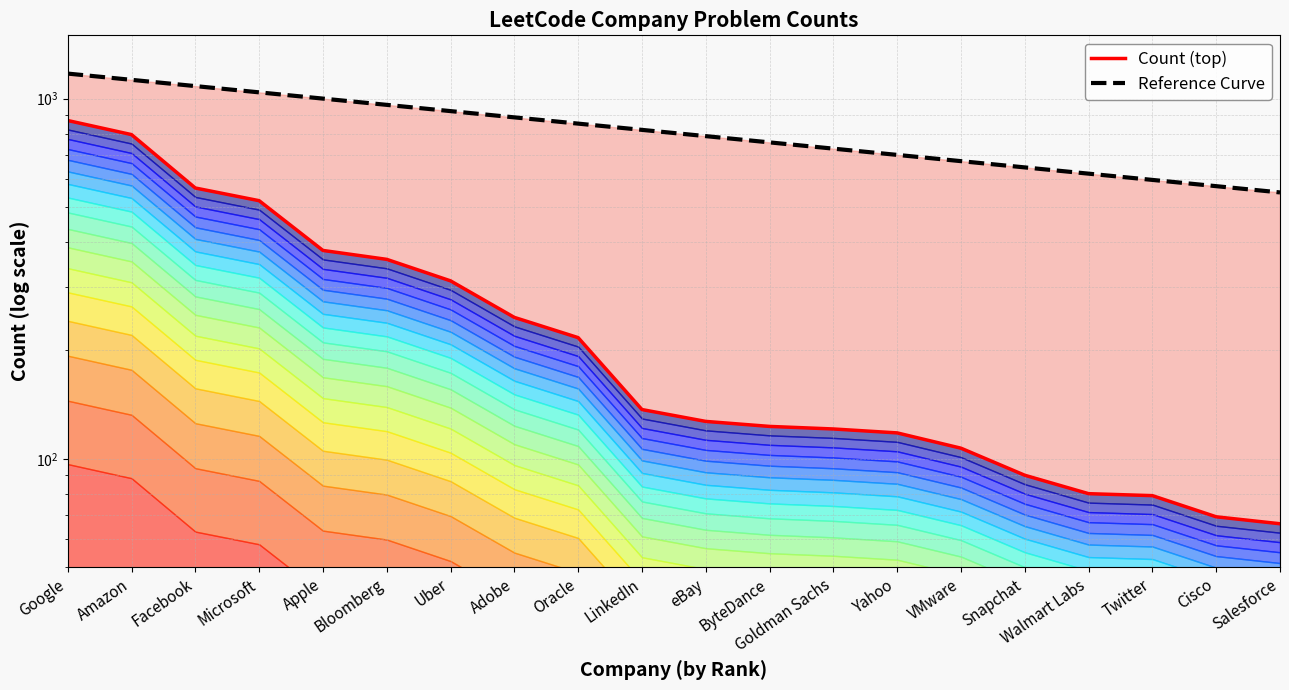

What is the difference between the highest and lowest values at ByteDance?

633.4